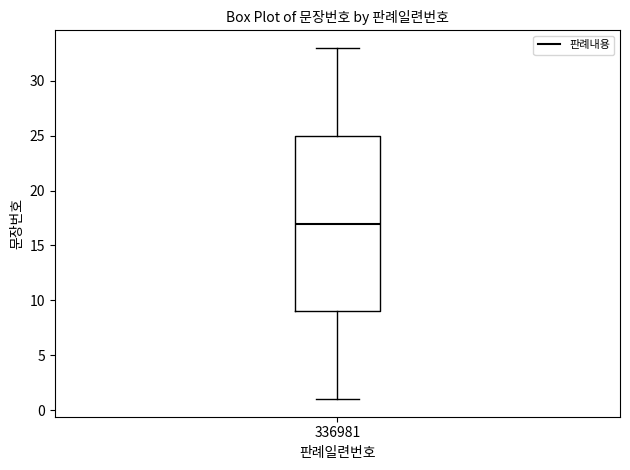

Transcribe this box plot: give where the median line is, the range the box spans, and where the two whiskers end, as read against the y-axis. The values are not printed on the chart, so give them approximately, as read against the axis.

median 17, box 9 to 25, whiskers 1 to 33